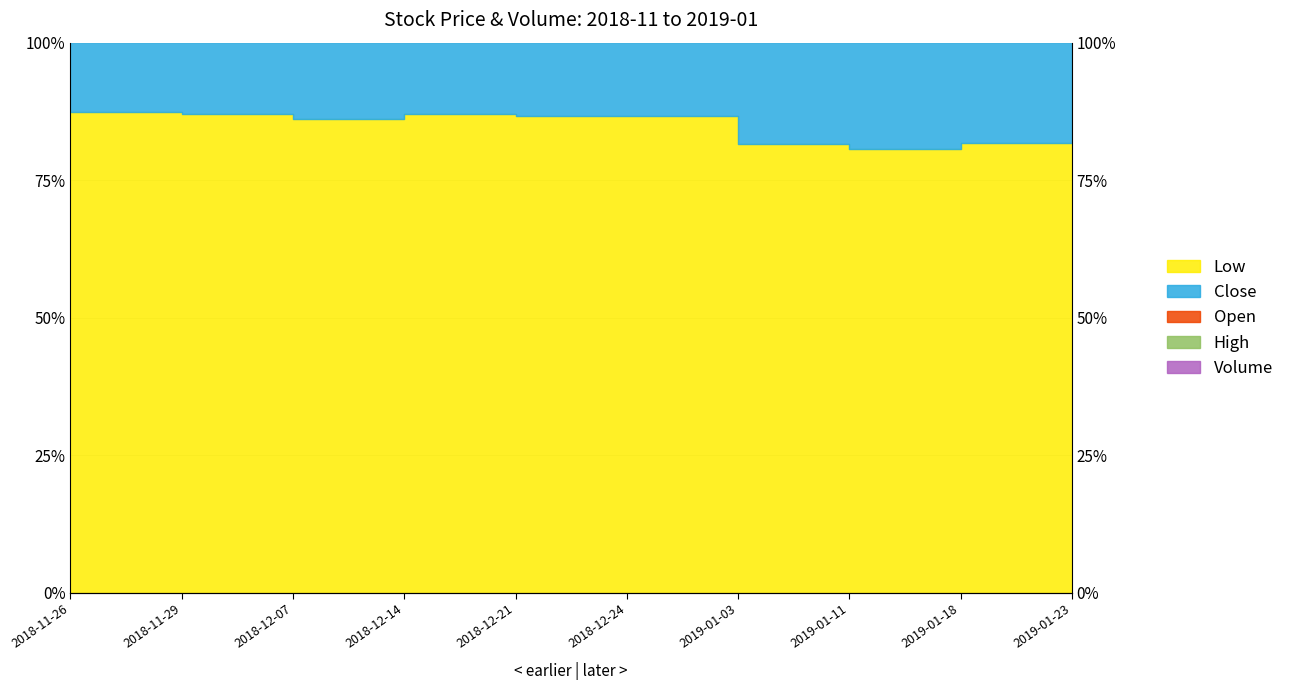

At which category is the sum across all series the highest?

2018-11-29